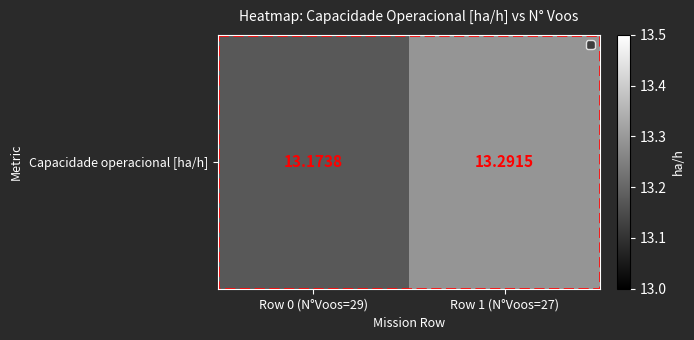

What is the change in value from Row 0 (N°Voos=29) to Row 1 (N°Voos=27)?

+0.1